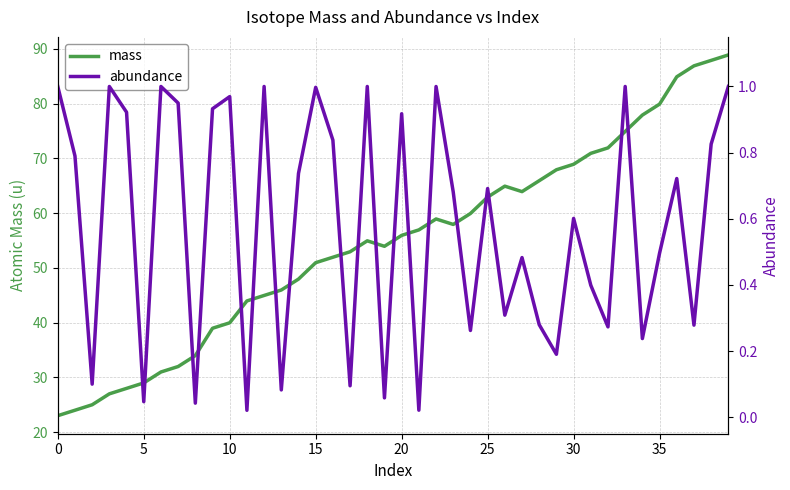

True or false: abundance and mass intersect in this chart.

False